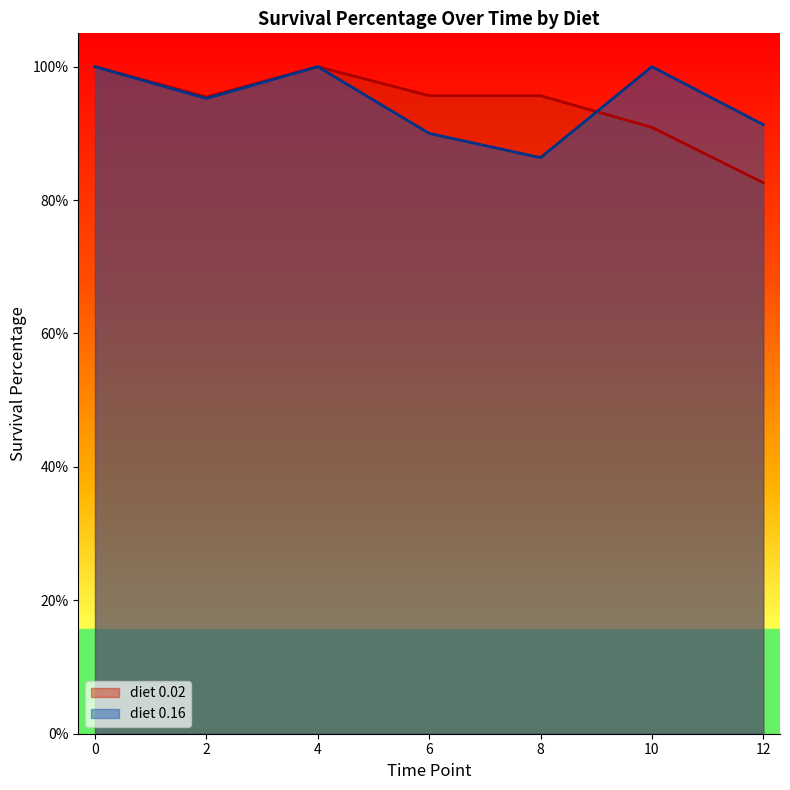

How many intersections are there between diet_0.16 and diet_0.02?

1